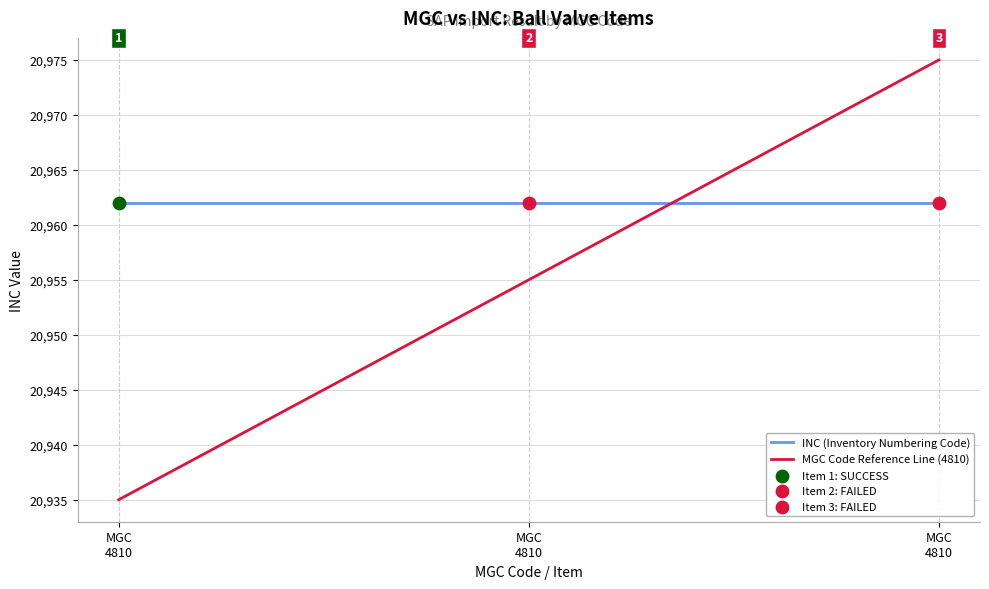

How many categories are shown in the chart?

3